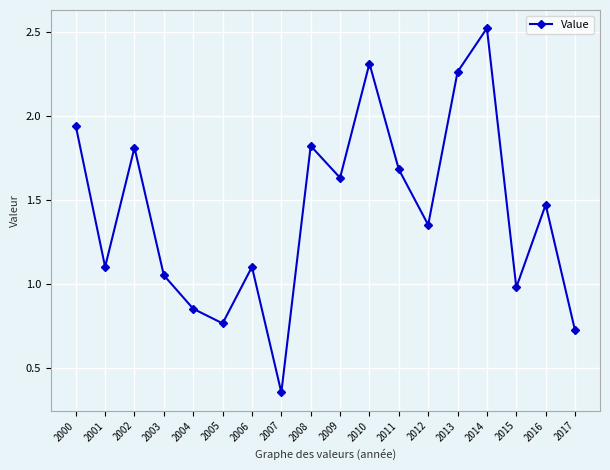

What is the difference between the values at 2013 and 2011?

0.6